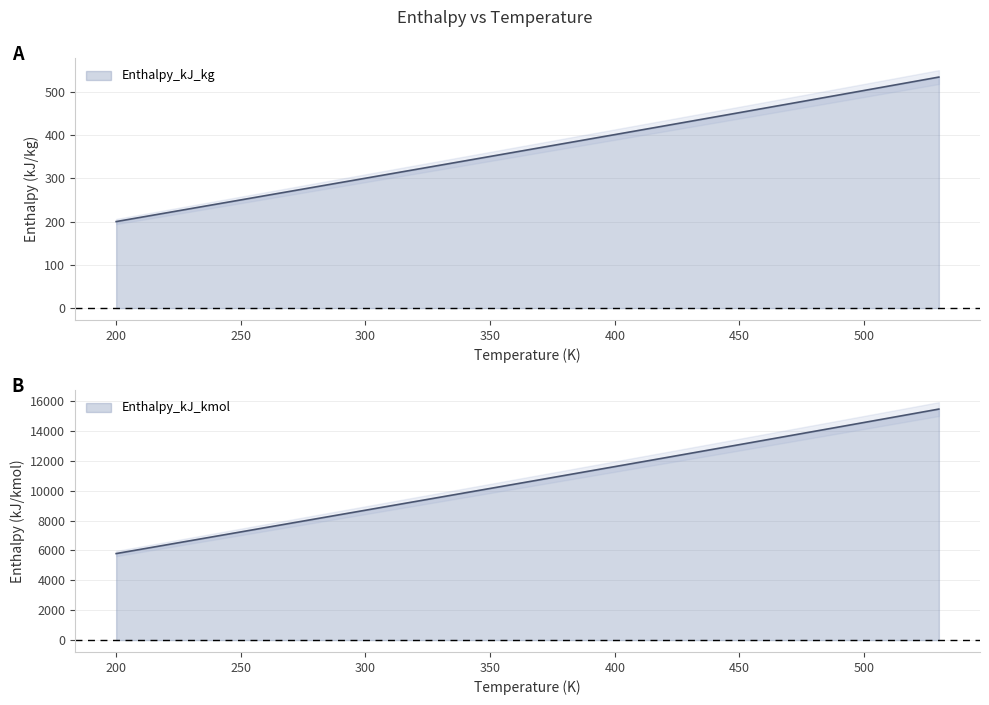

True or false: Enthalpy_kJ_kg and Enthalpy_kJ_kmol cross at least once.

False